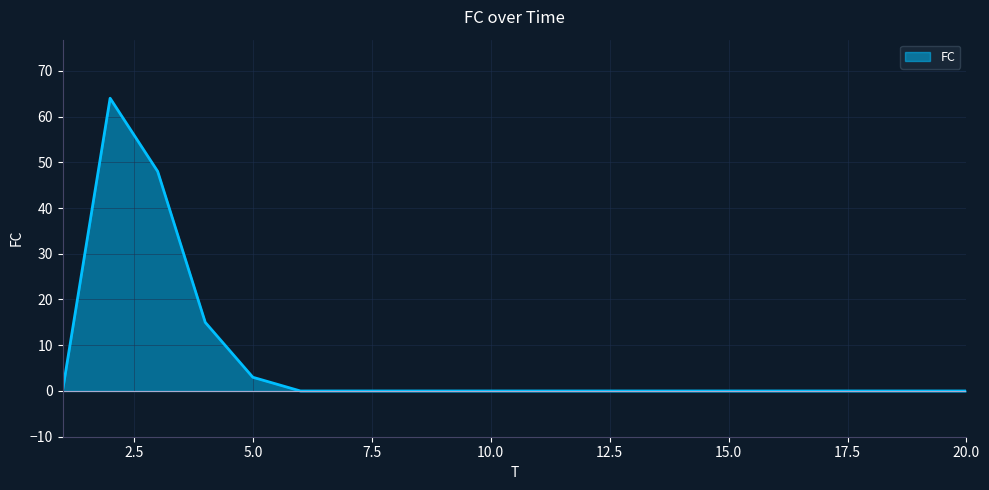

What is the maximum value shown in the chart?

64